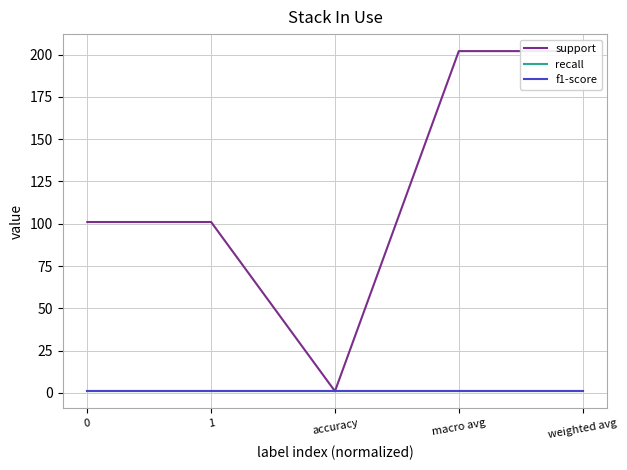

What is the sum of all support values?

607